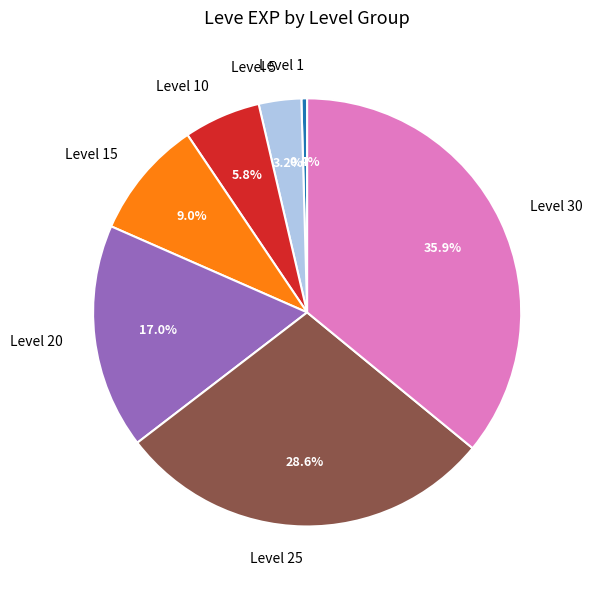

To the nearest percent, what percentage of the pie is Level 10?

6%